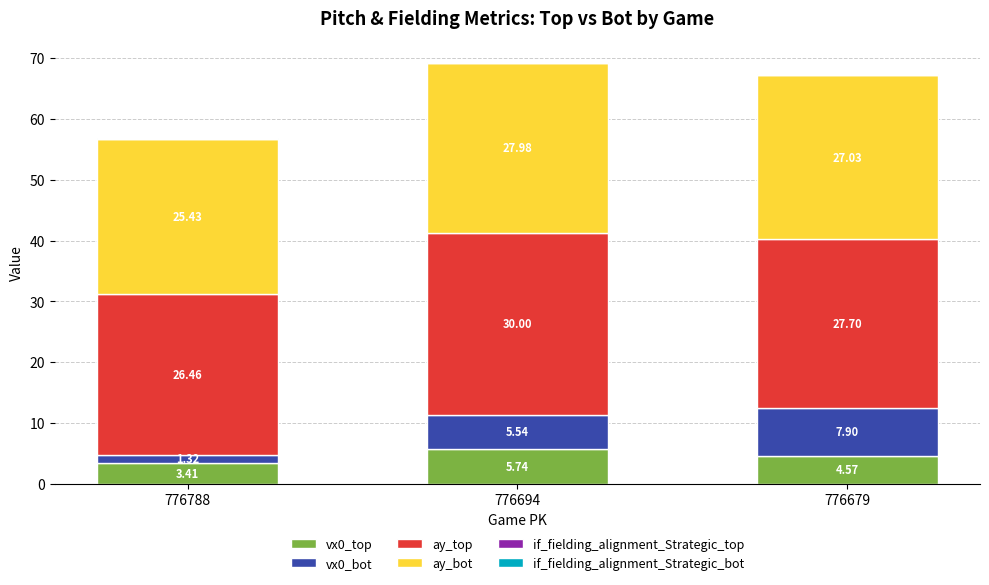

What is the total value across all series at 776679?

67.4